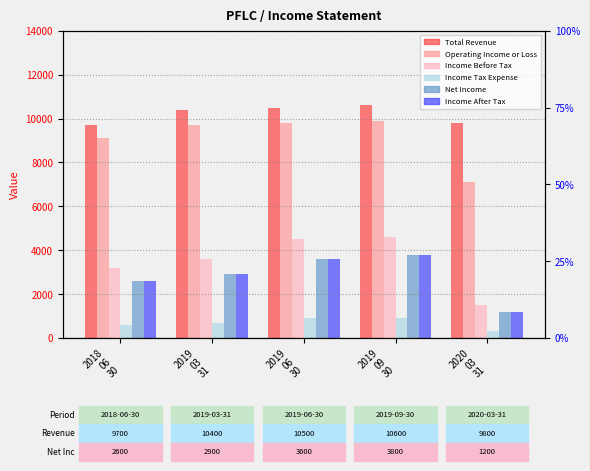

Which series has the largest range (max minus min)?

Income Before Tax